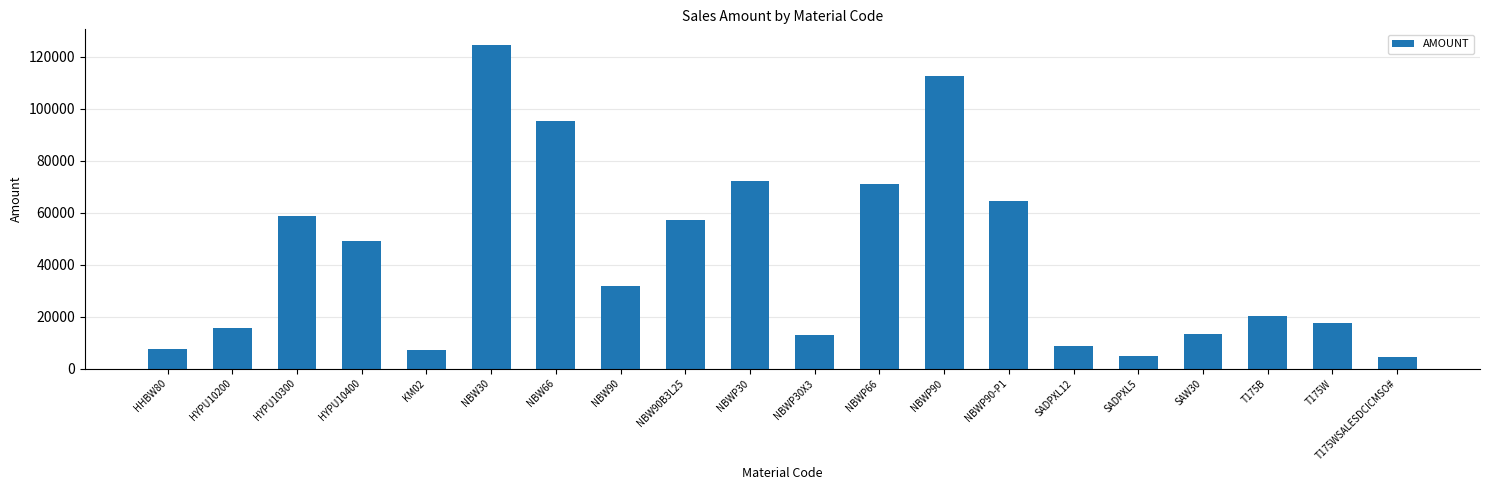

What is the minimum value shown in the chart?

4425.1